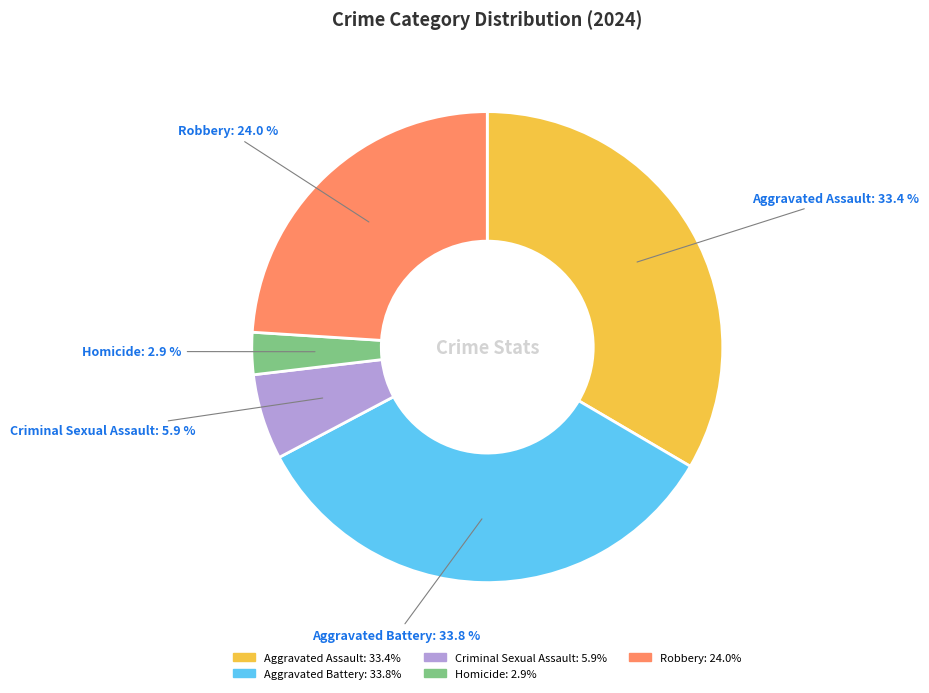

Which has a higher value, Aggravated Assault or Robbery?

Aggravated Assault